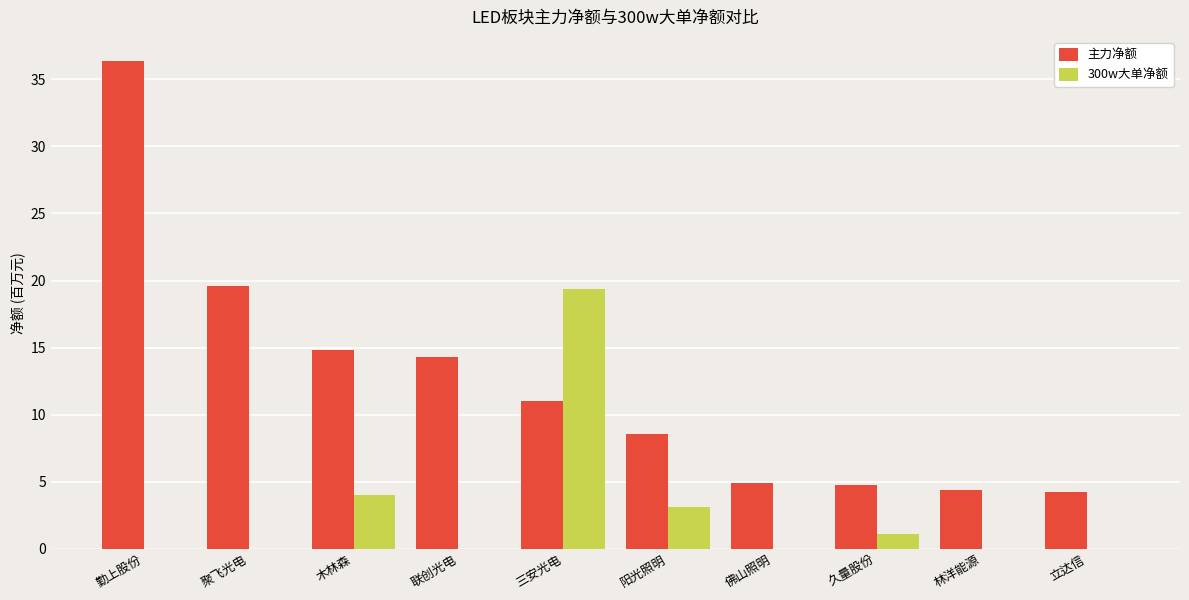

At which label is 主力净额 closest to 20?

聚飞光电